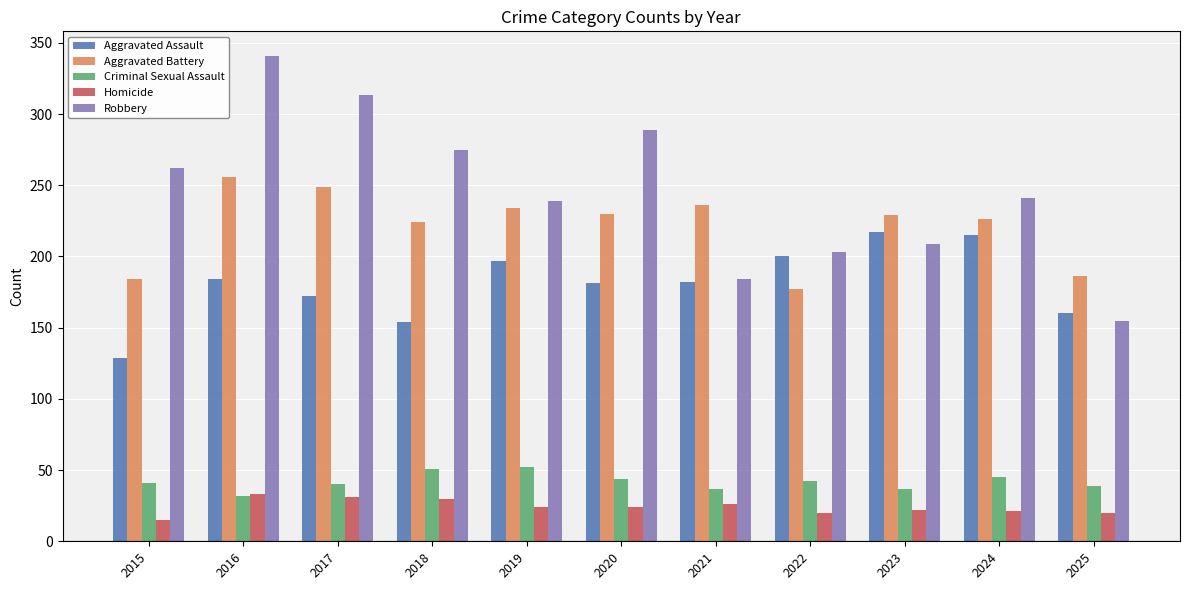

Rank the series by their maximum value, from lowest to highest.

Homicide, Criminal Sexual Assault, Aggravated Assault, Aggravated Battery, Robbery